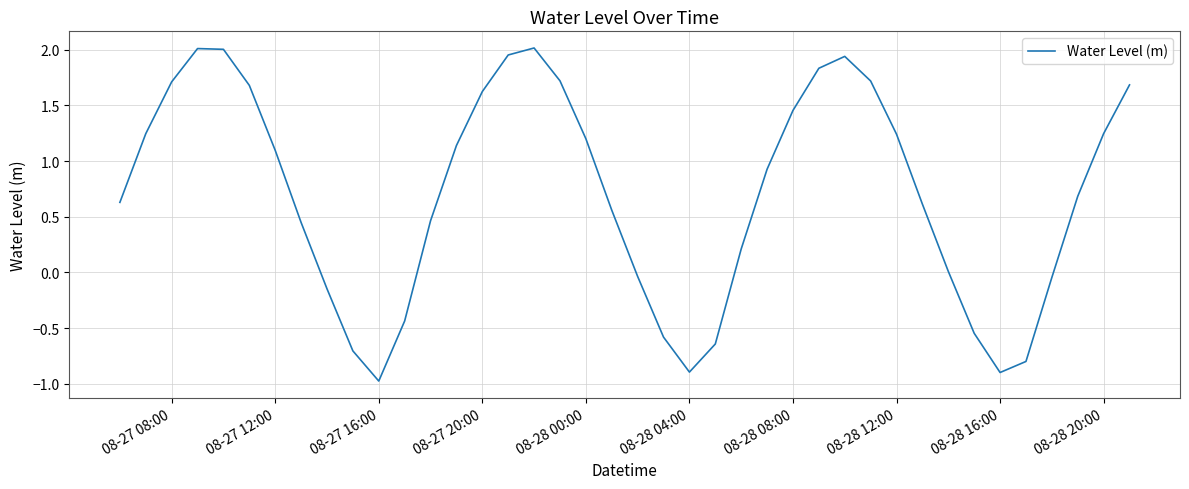

What is the difference between the maximum and minimum values?

3.0